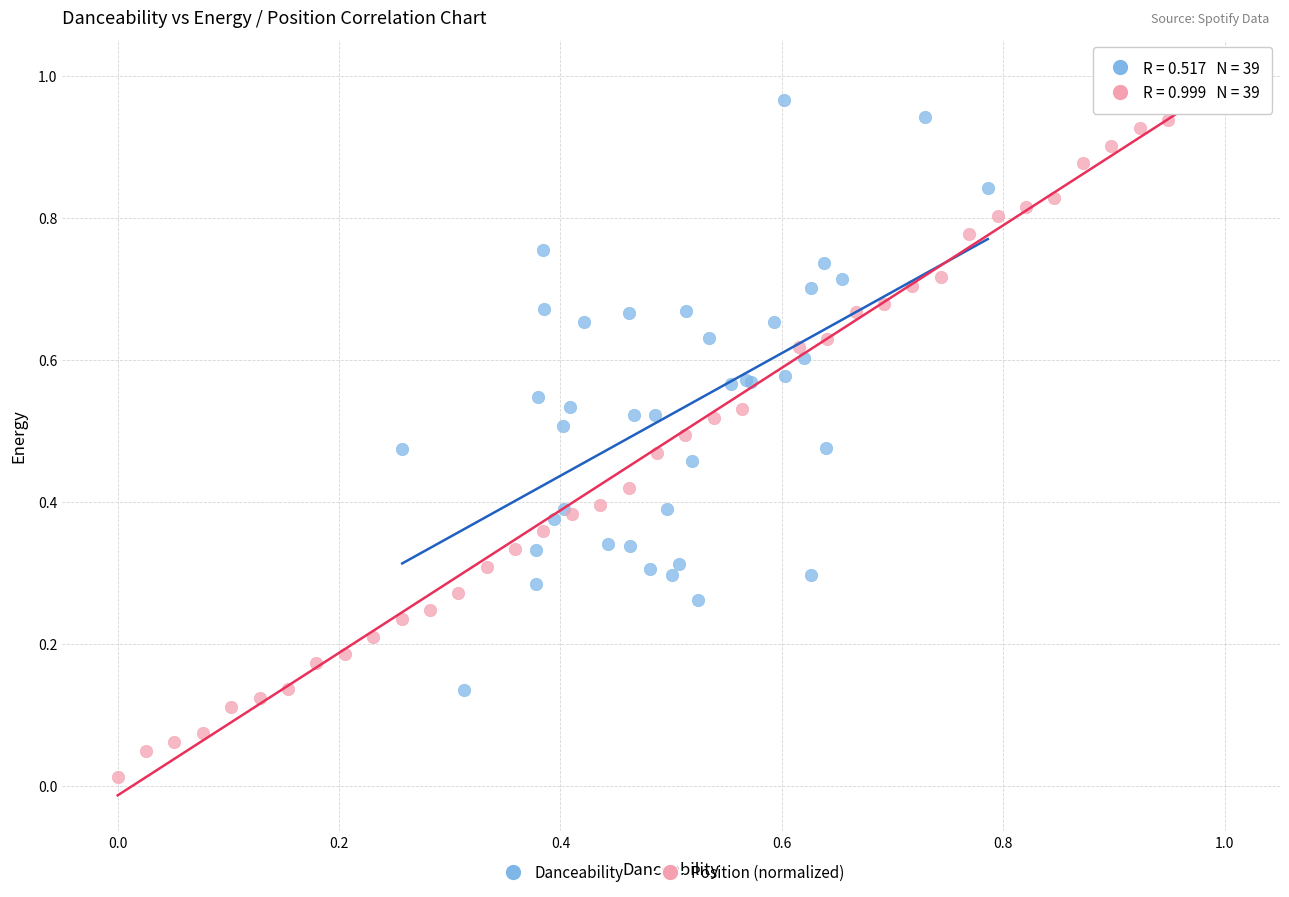

Which series contains the lowest Y value?

Position (normalized)